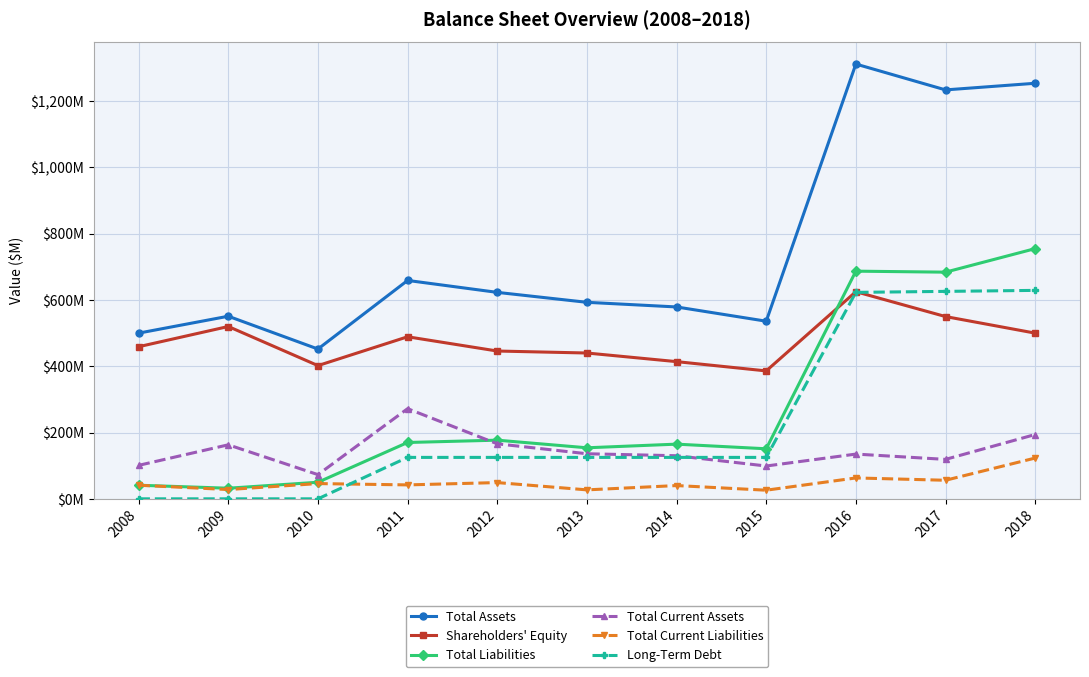

True or false: Shareholders' Equity has more than 1 points higher than both neighbors.

True